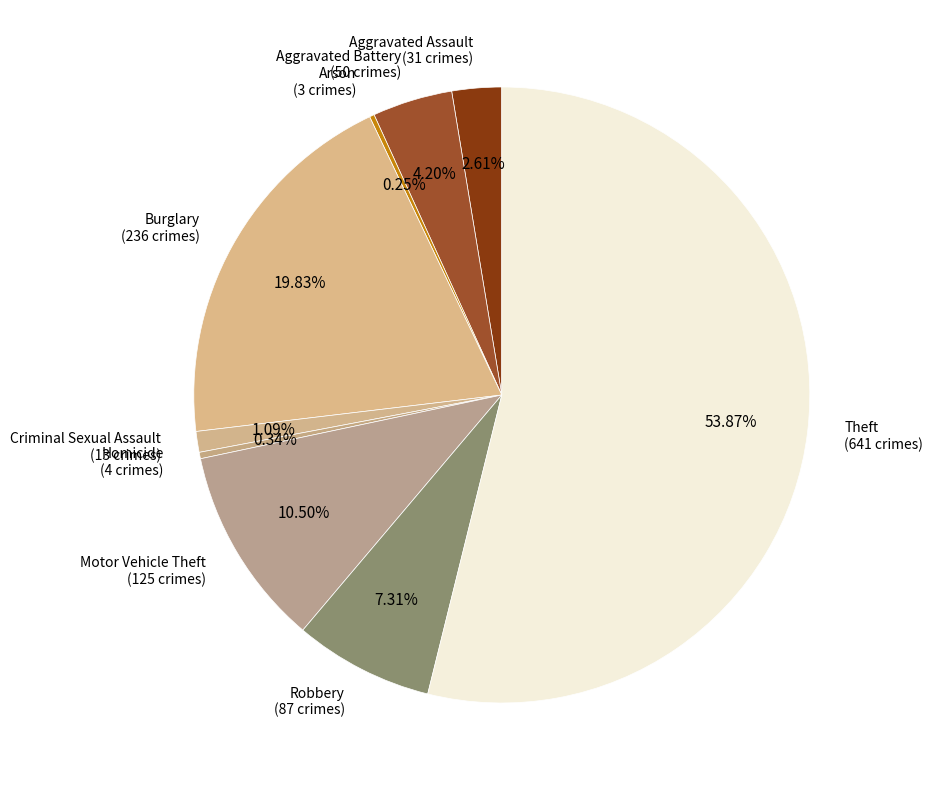

Which slice is the largest?

Theft